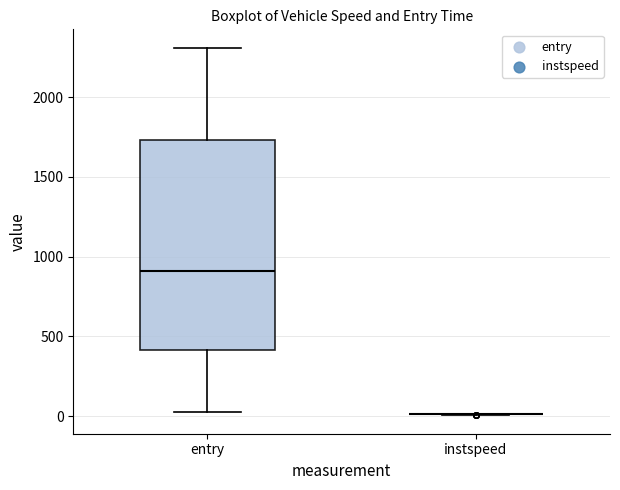

Which box is the tallest, from its lower edge to its upper edge?

entry